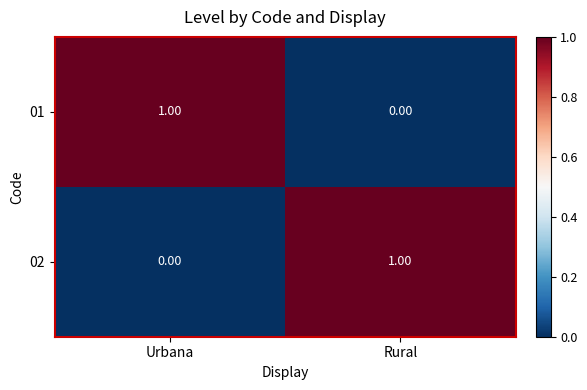

Where is 01 nearest to the value 0?

Rural